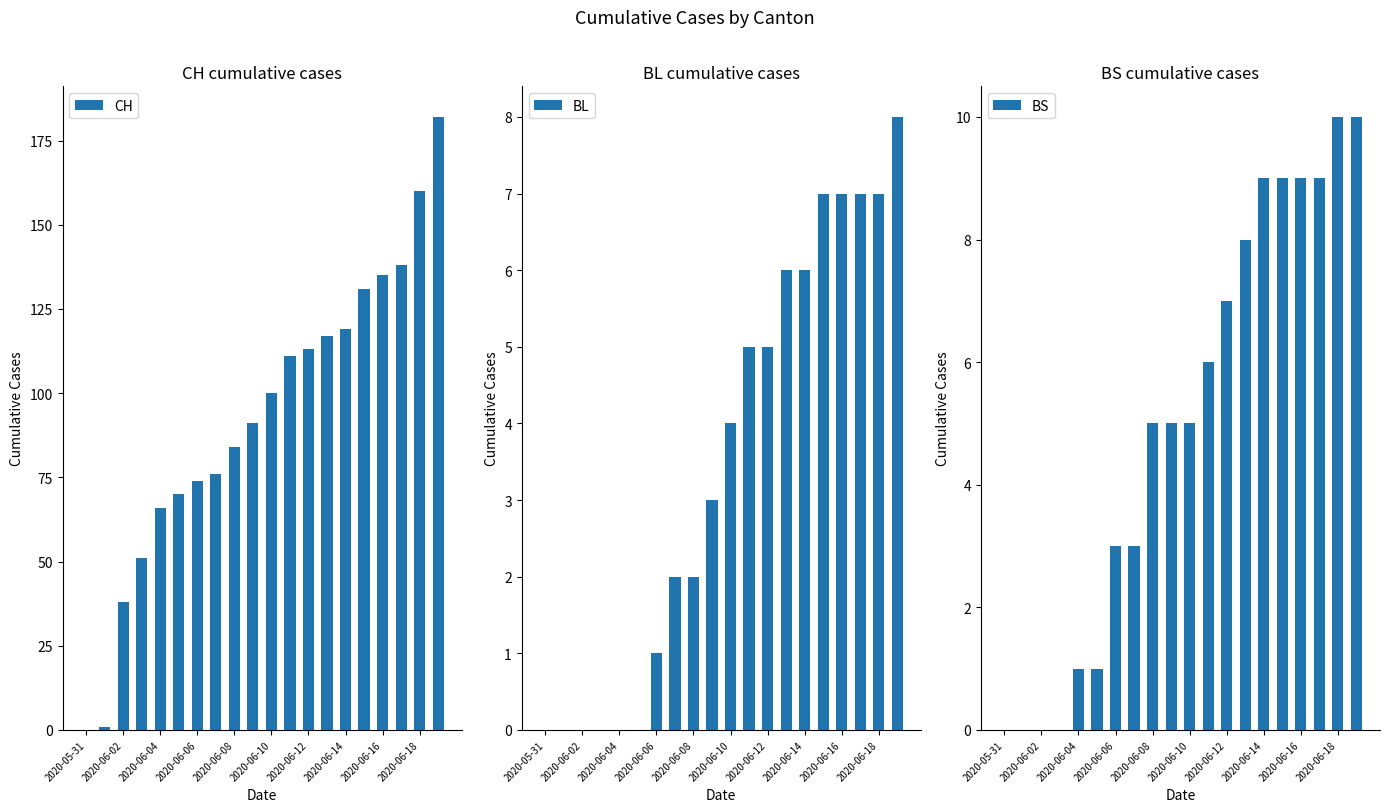

The CH series shows 0 at 2020-05-31. True or false?

True